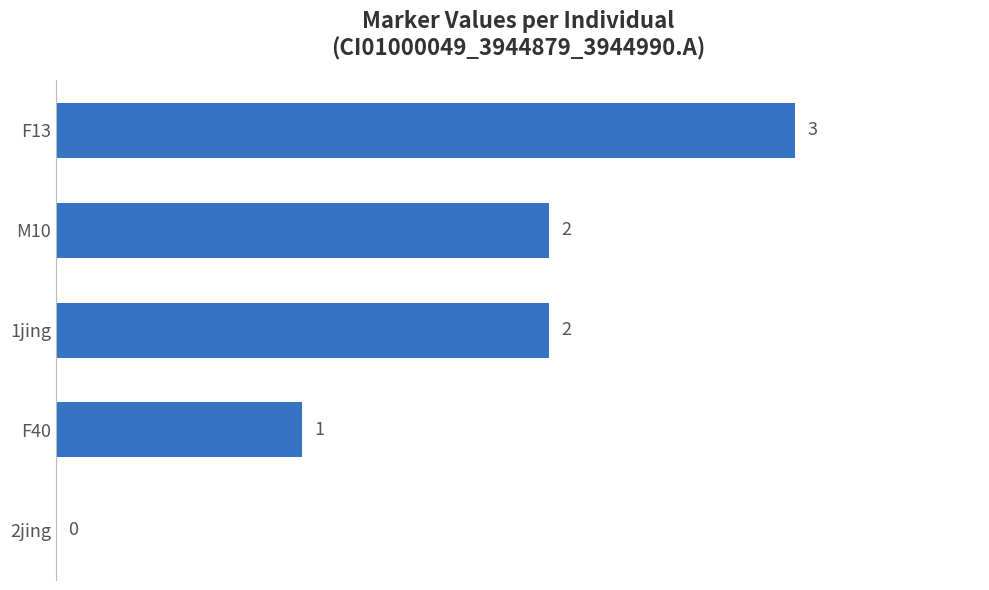

Is it true that the value at M10 is 2?

True